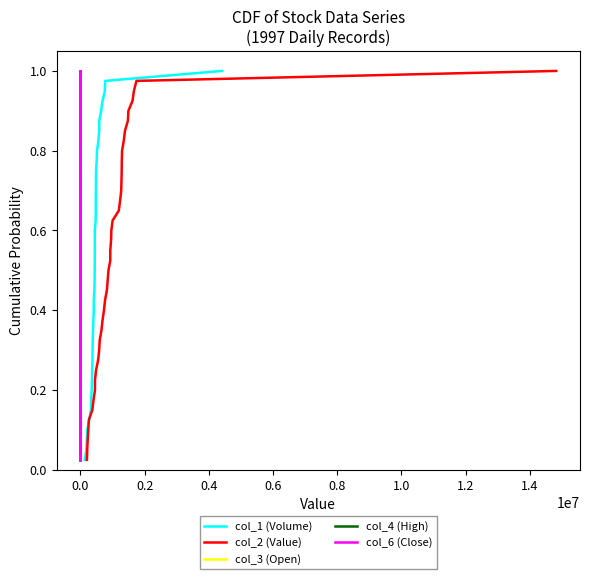

What is the greatest value displayed?

1.0